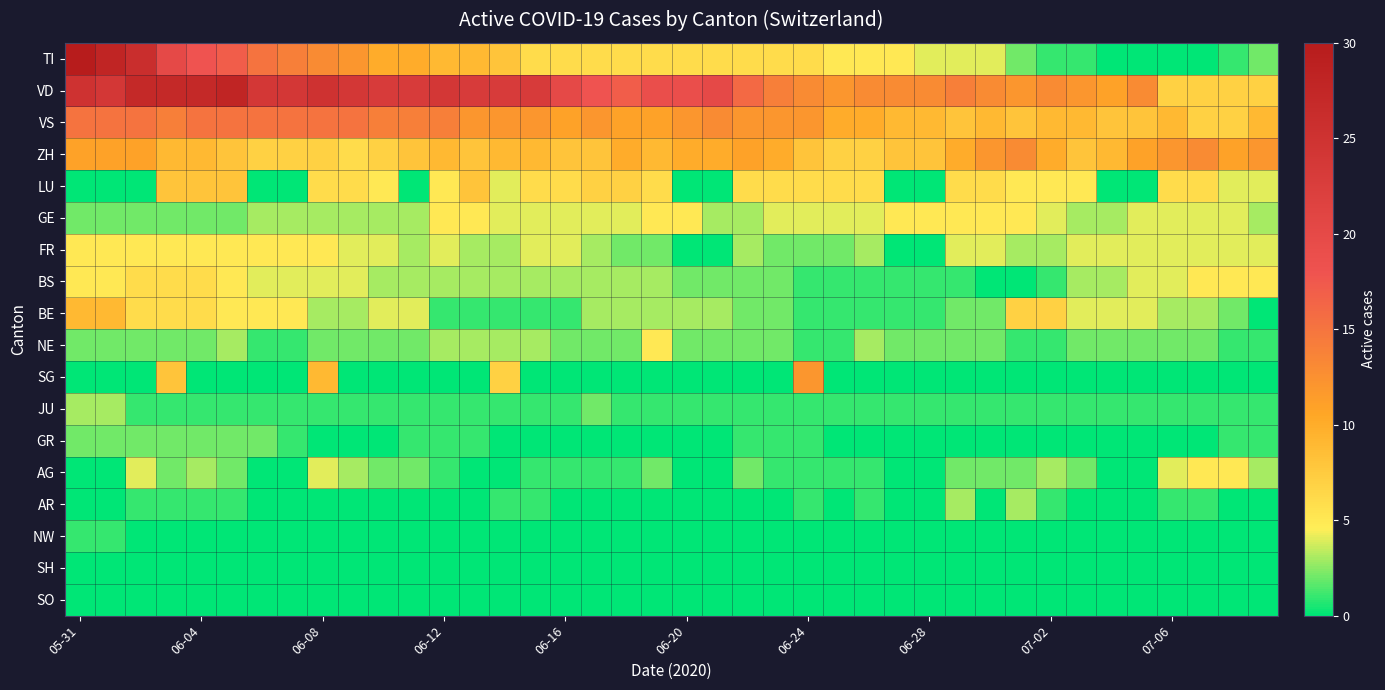

How many categories are shown in the chart?

40